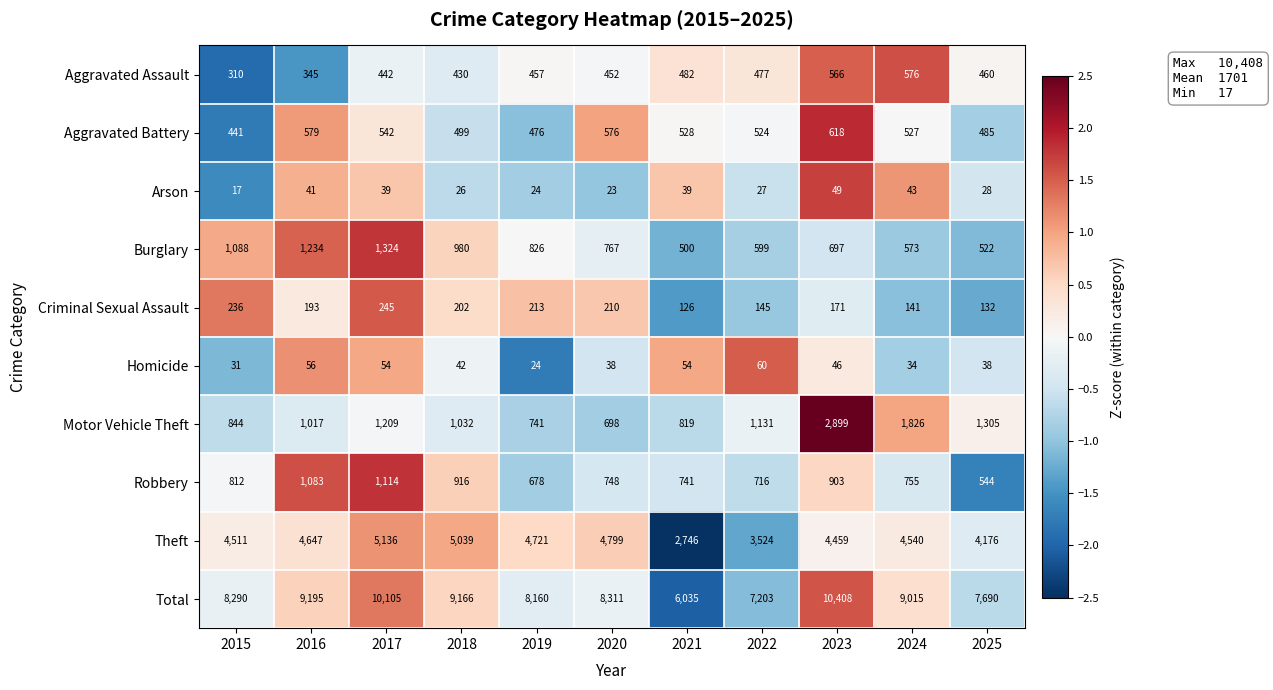

Is it true that Motor Vehicle Theft equals 1209 at 2017?

True